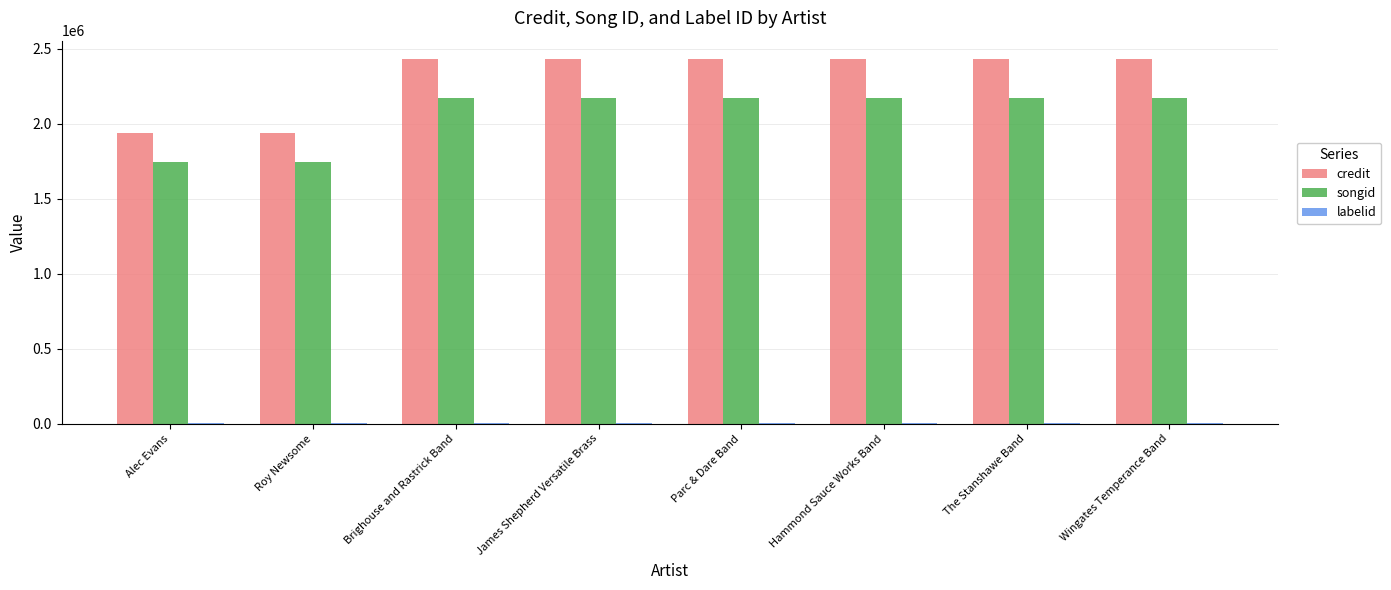

Is it true that credit equals 1934379 at Roy Newsome?

True